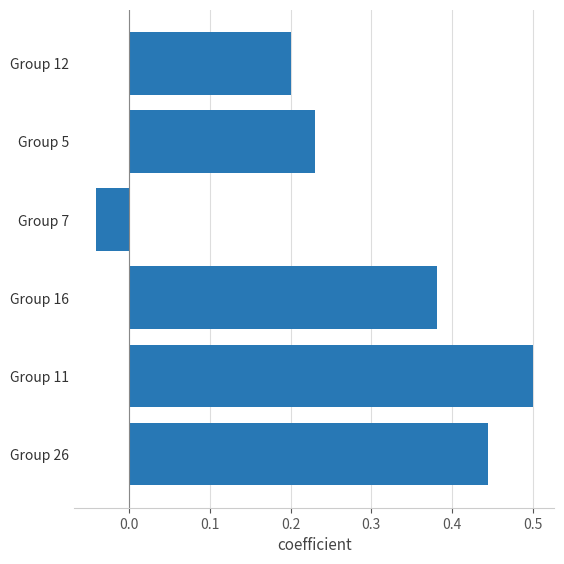

How many bars are there in total?

6